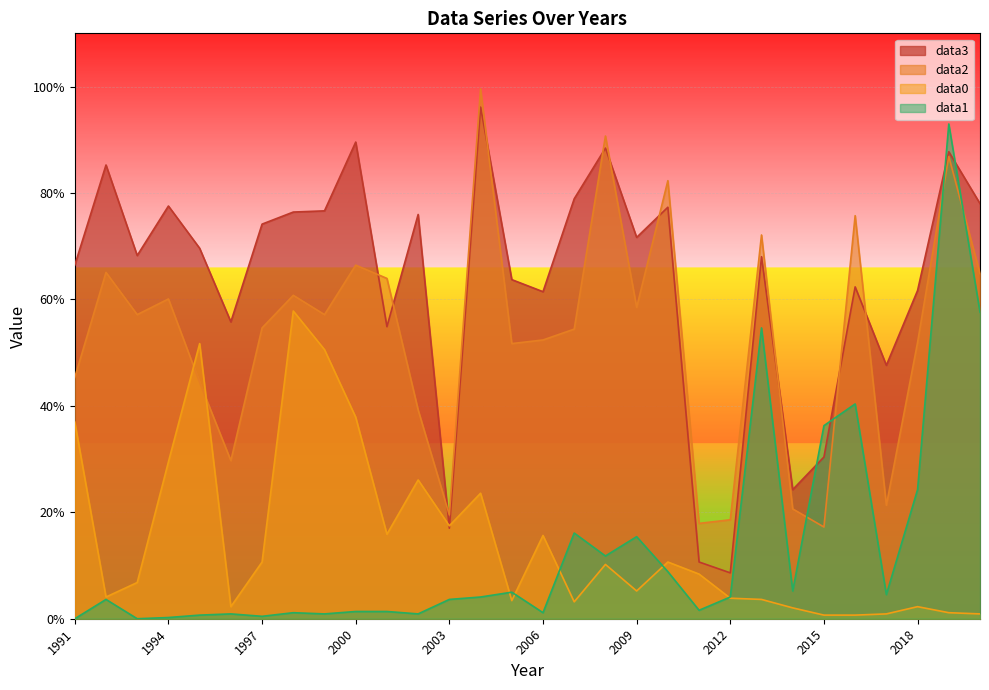

How many data points in data2 are above 57?

15